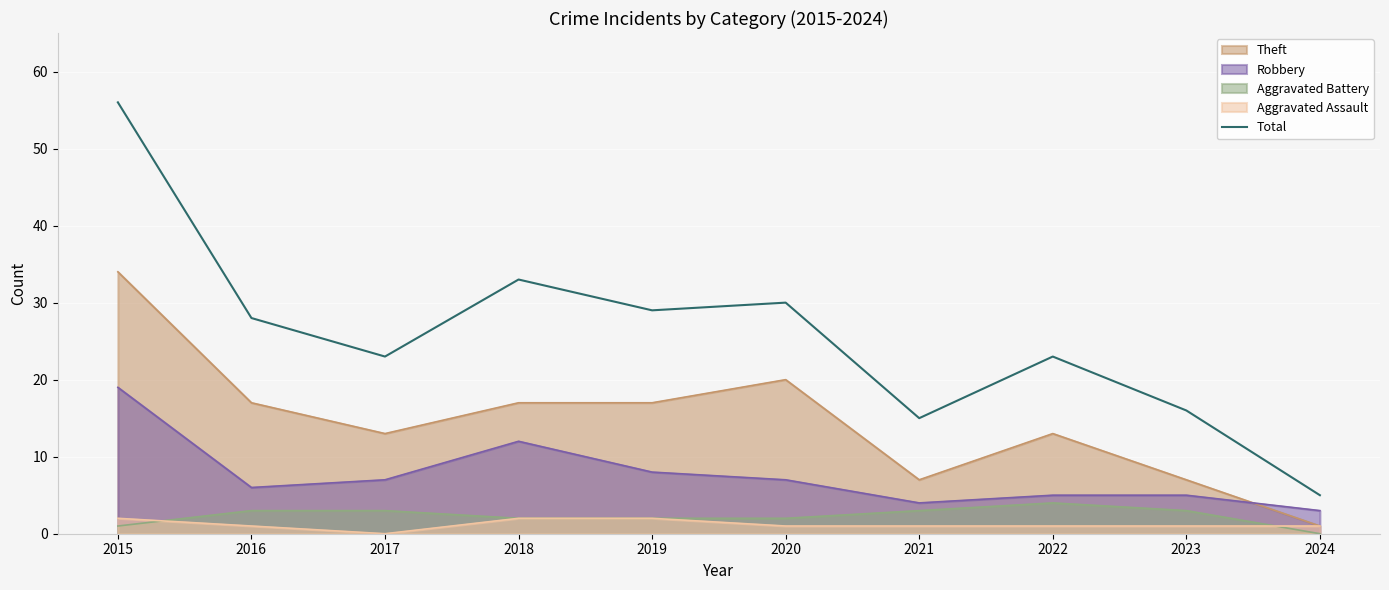

What is the minimum value shown in the chart?

0